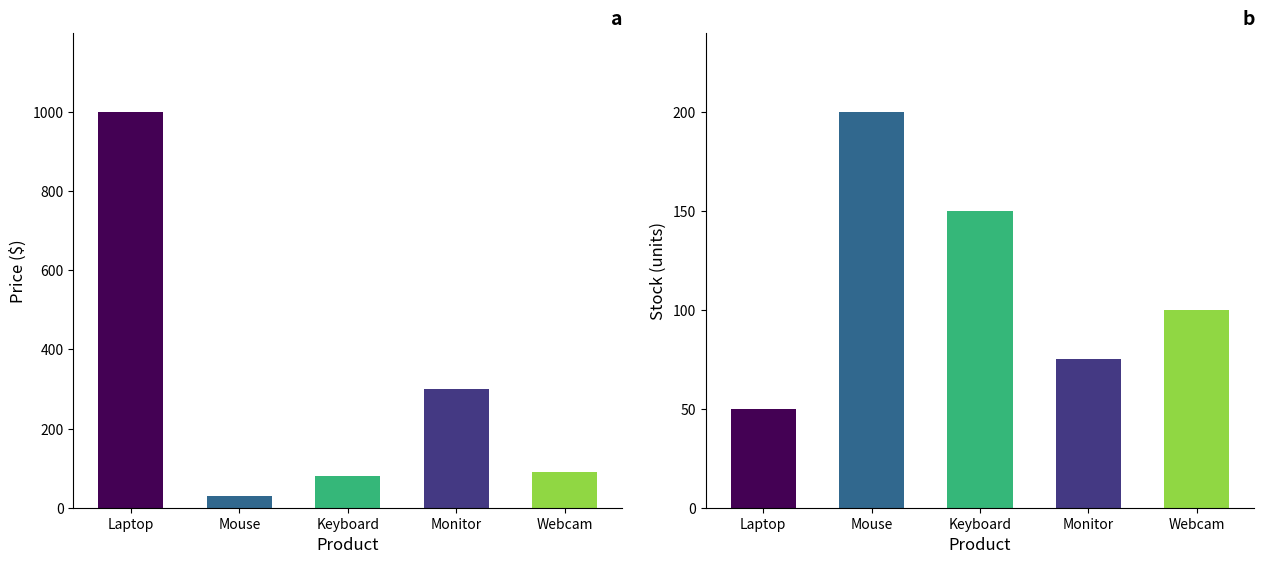

What is the total value across all series at Webcam?

190.0